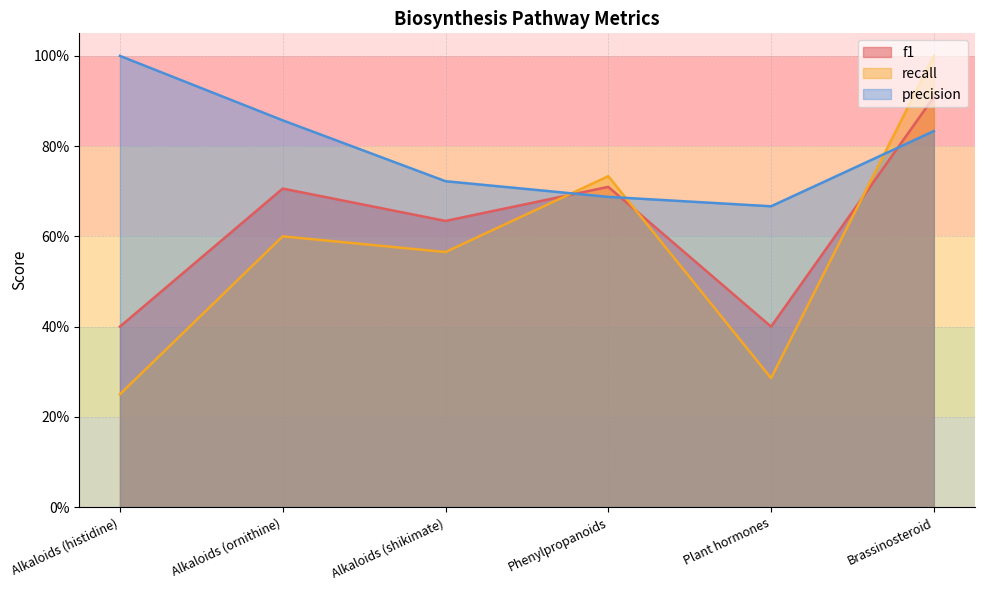

Reading left to right, what are all the values shown in this chart?

f1: Alkaloids (histidine)=0.4	Alkaloids (ornithine)=0.7	Alkaloids (shikimate)=0.6	Phenylpropanoids=0.7	Plant hormones=0.4	Brassinosteroid=0.9
recall: Alkaloids (histidine)=0.2	Alkaloids (ornithine)=0.6	Alkaloids (shikimate)=0.6	Phenylpropanoids=0.7	Plant hormones=0.3	Brassinosteroid=1.0
precision: Alkaloids (histidine)=1.0	Alkaloids (ornithine)=0.9	Alkaloids (shikimate)=0.7	Phenylpropanoids=0.7	Plant hormones=0.7	Brassinosteroid=0.8